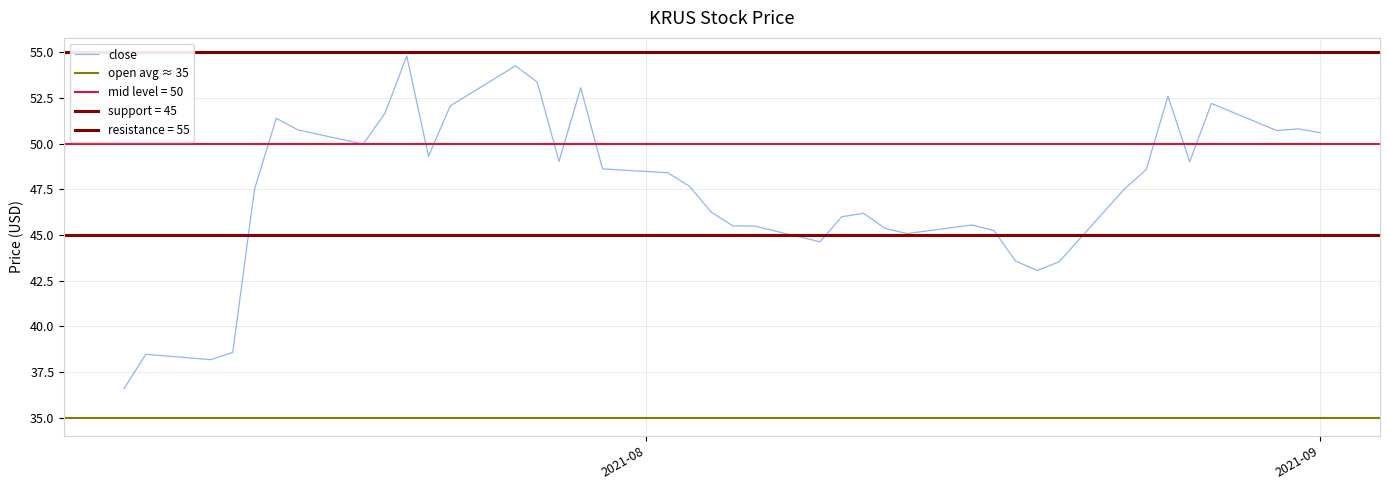

At which label is close closest to 45?

2021-08-13